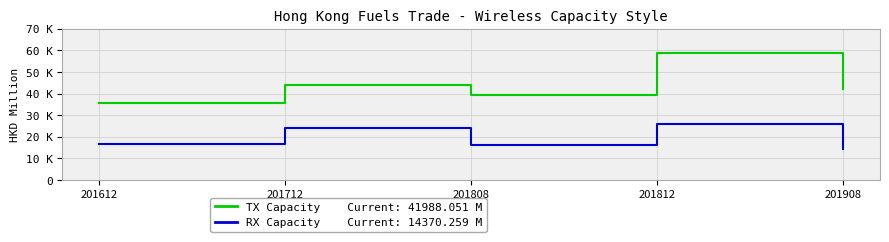

Does the chart have visible grid lines?

Yes